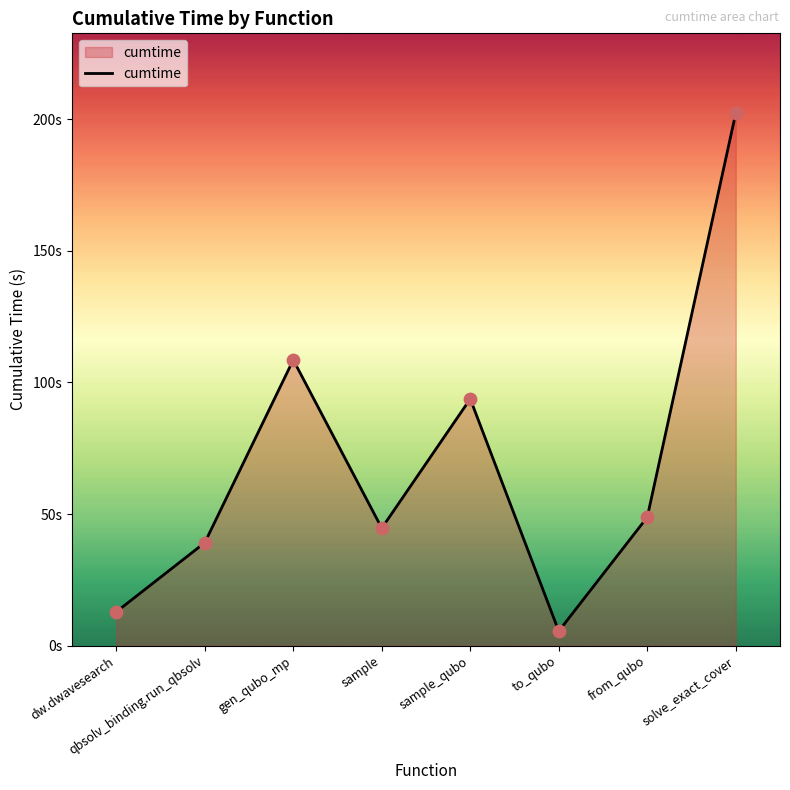

Which has a higher value, solve_exact_cover or qbsolv_binding.run_qbsolv?

solve_exact_cover